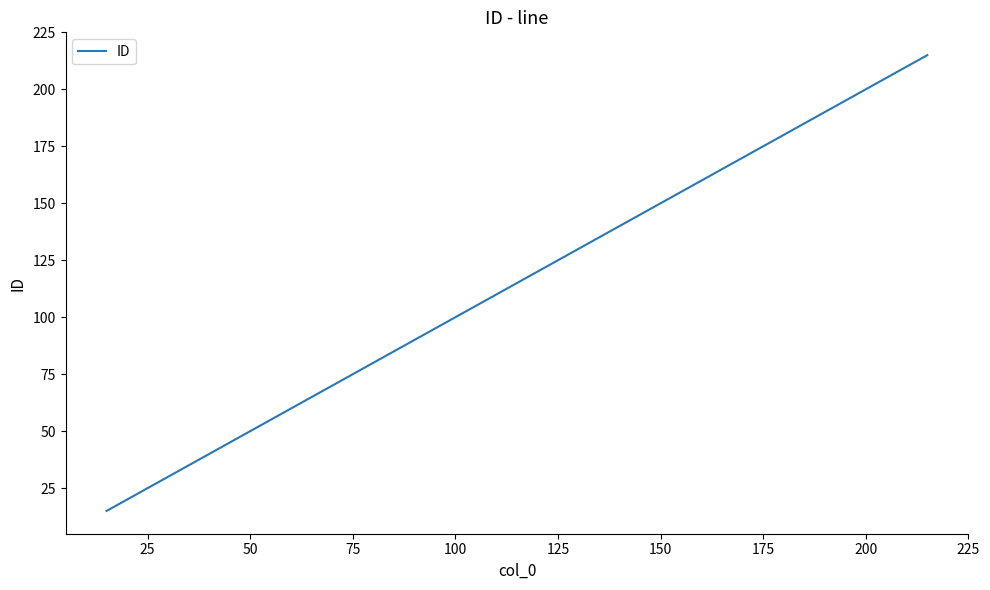

How many lines are shown in the chart?

1